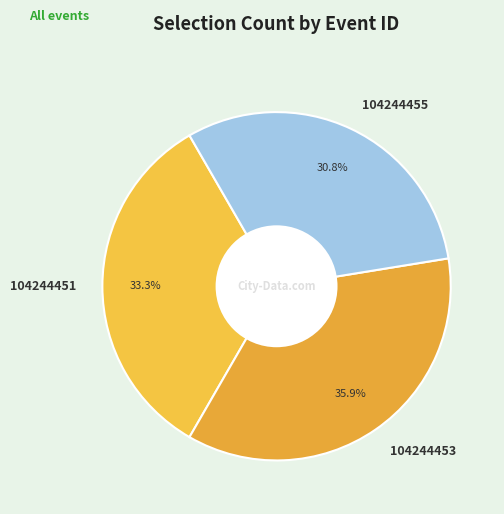

Rank the categories by value from lowest to highest.

104244455, 104244451, 104244453